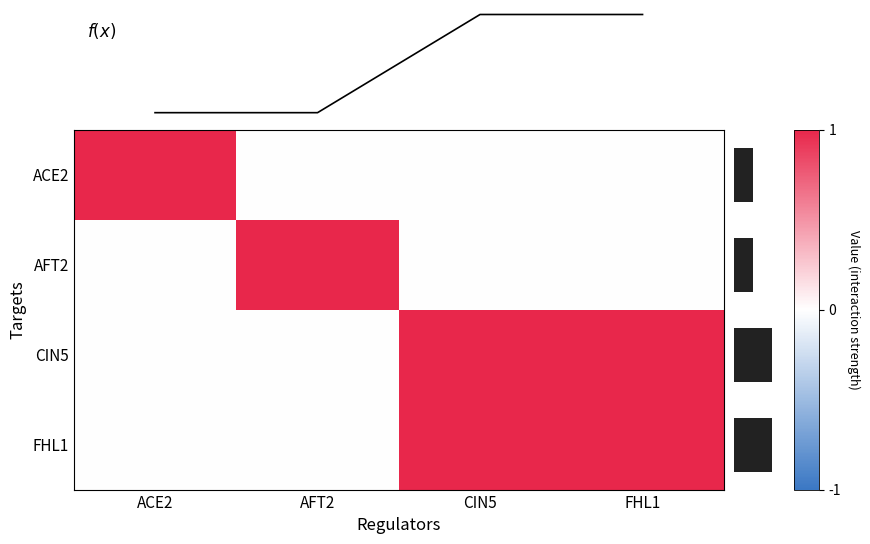

At FHL1, list the series in order from smallest to largest.

ACE2, AFT2, f(x), mean |value|, CIN5, FHL1